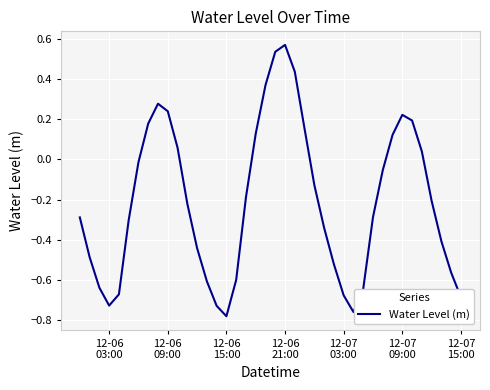

What is the difference between the maximum and minimum values?

1.3